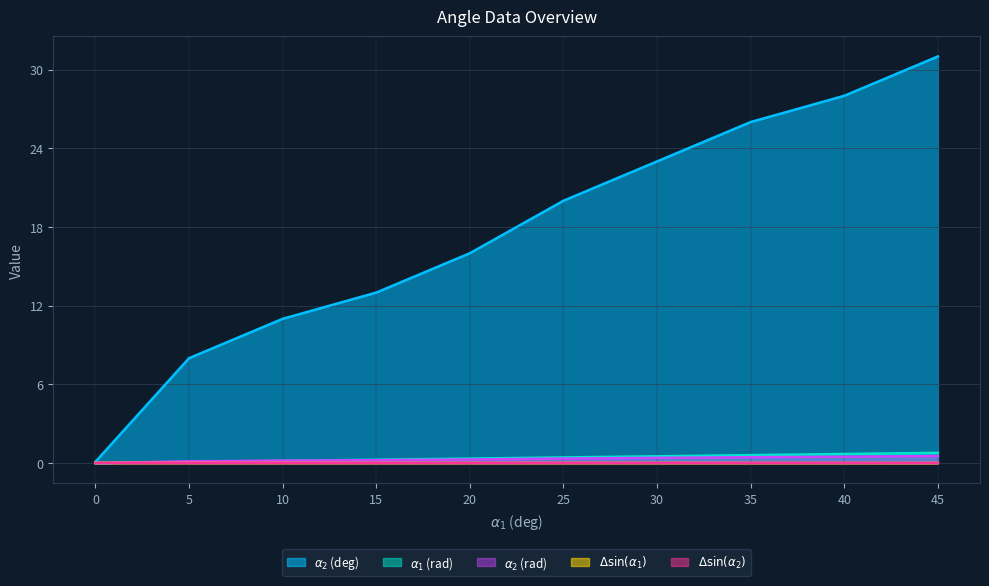

Does the chart have visible grid lines?

Yes